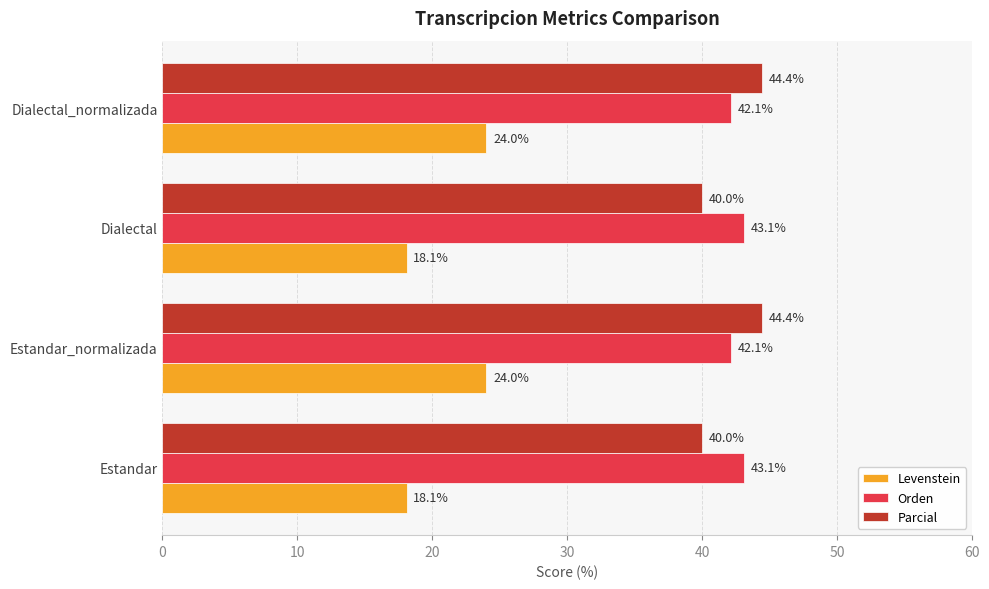

At how many categories does at least one series exceed 31?

4